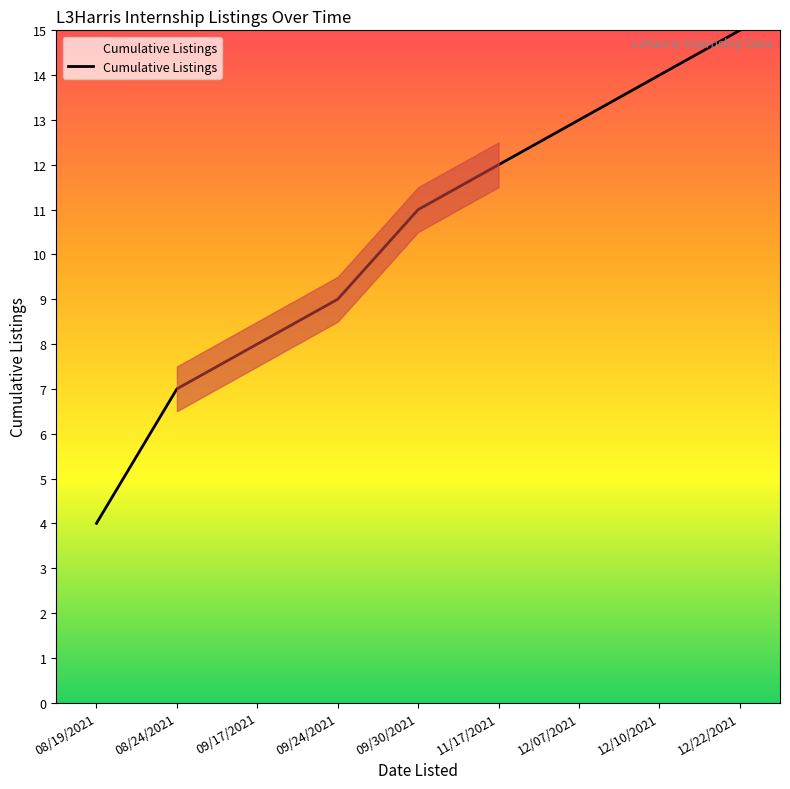

Rank the categories by value from highest to lowest.

12/22/2021, 12/10/2021, 12/07/2021, 11/17/2021, 09/30/2021, 09/24/2021, 09/17/2021, 08/24/2021, 08/19/2021